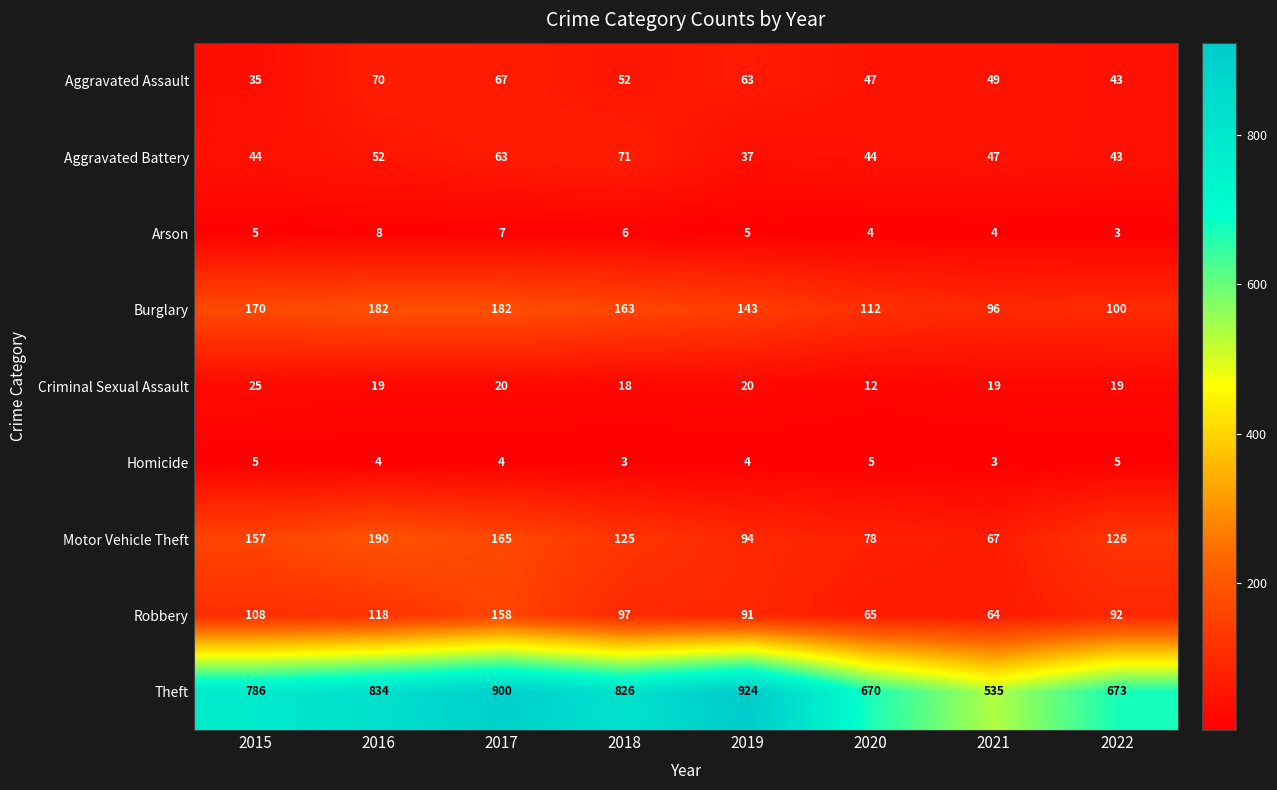

The Theft series shows 1131 at 2015. True or false?

False